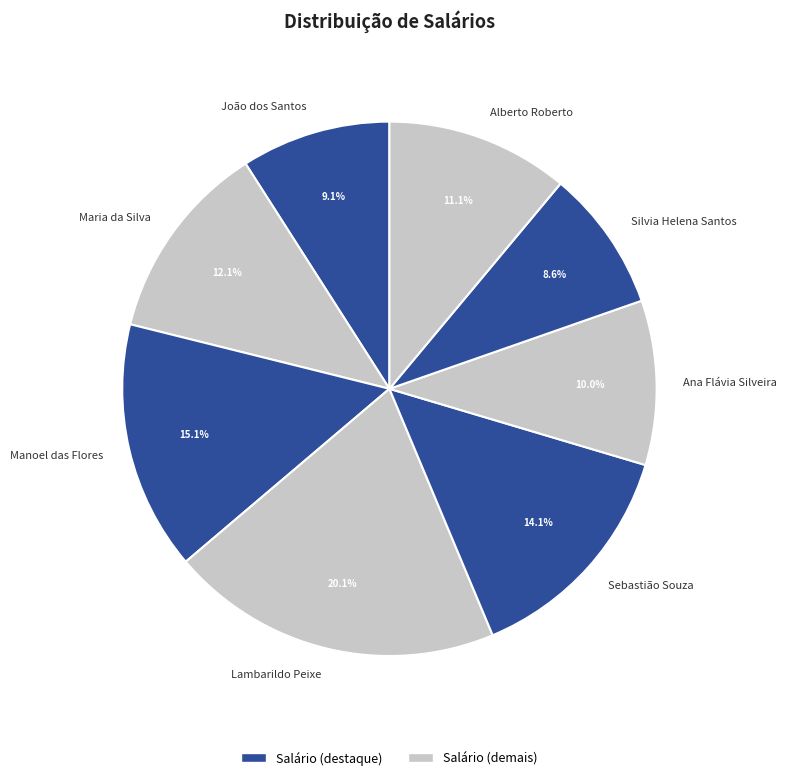

Which has a higher value, Maria da Silva or Manoel das Flores?

Manoel das Flores